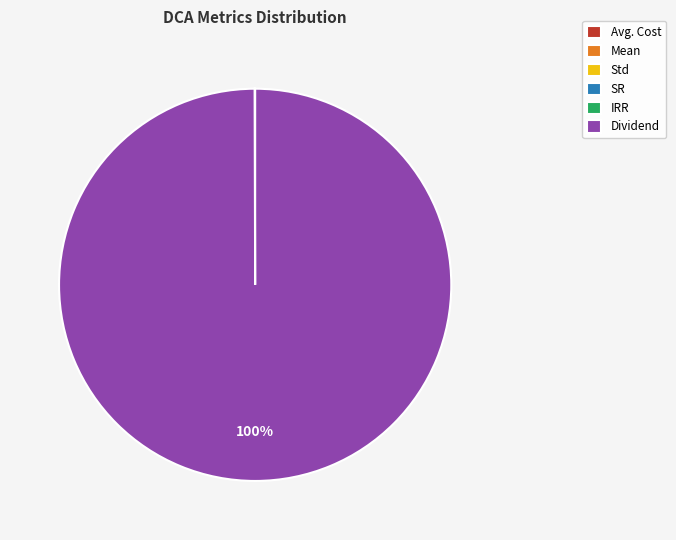

What percentage is the Dividend slice, to the nearest percent?

100%